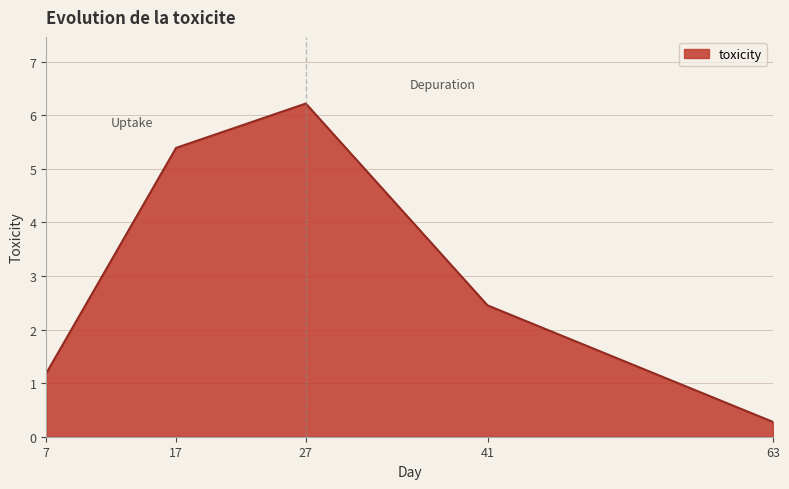

Reading left to right, transcribe all the data shown in this chart.

7=1.2	17=5.4	27=6.2	41=2.5	63=0.3